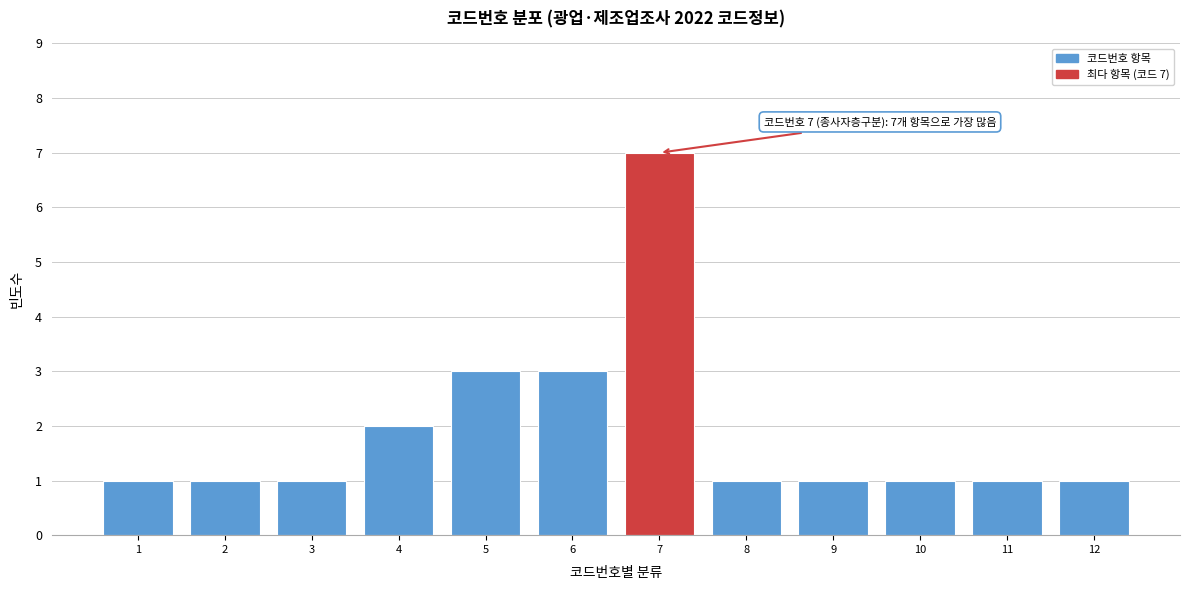

Reading left to right, what are all the values shown in this chart?

1=1	2=1	3=1	4=2	5=3	6=3	7=7	8=1	9=1	10=1	11=1	12=1